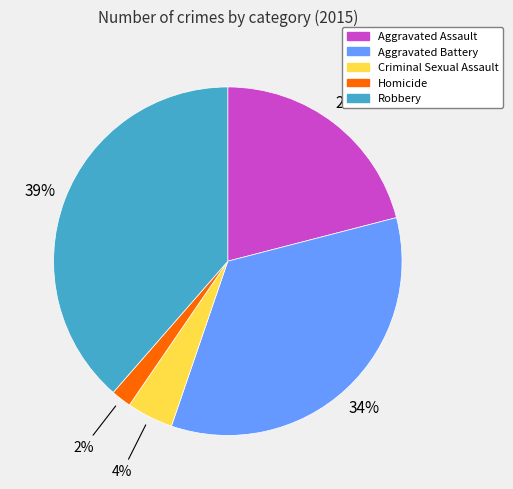

Which slice is the largest?

Robbery